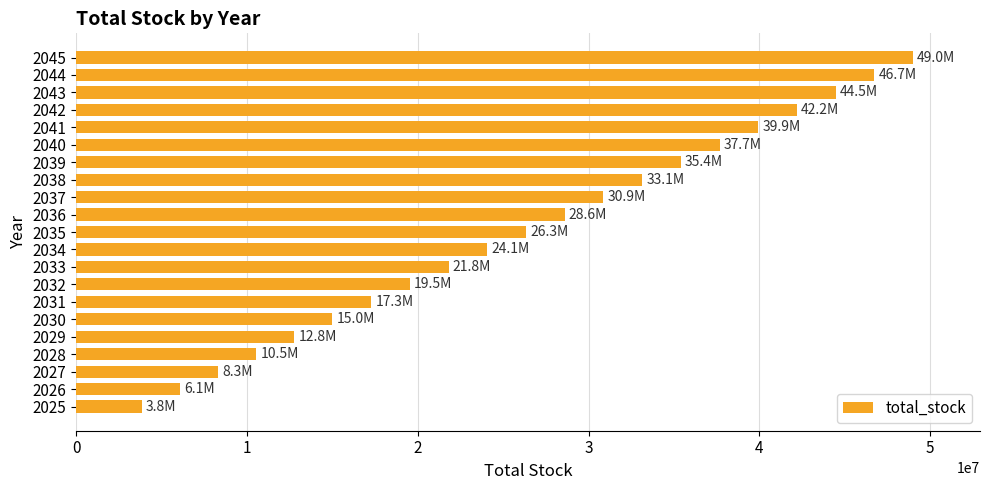

What is the change in value from 2026 to 2030?

+8933333.3